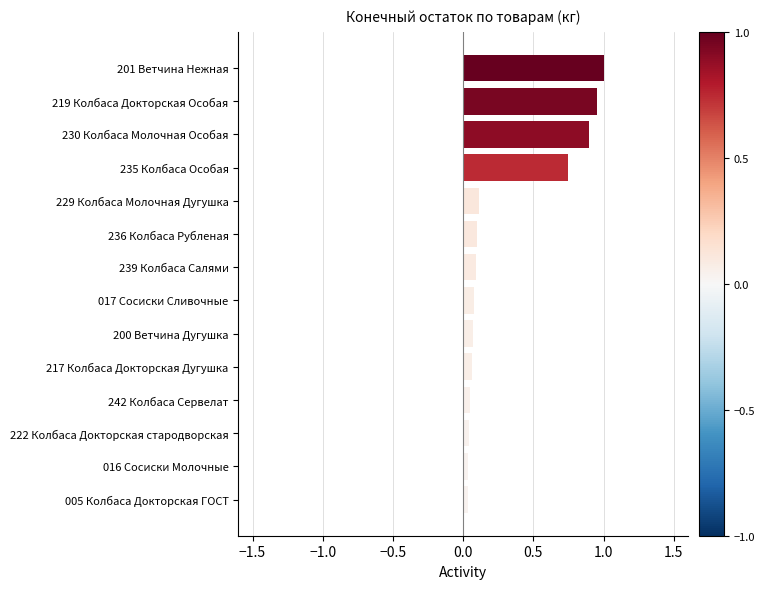

What is the change in value from 230 Колбаса Молочная Особая to 201 Ветчина Нежная?

+0.1